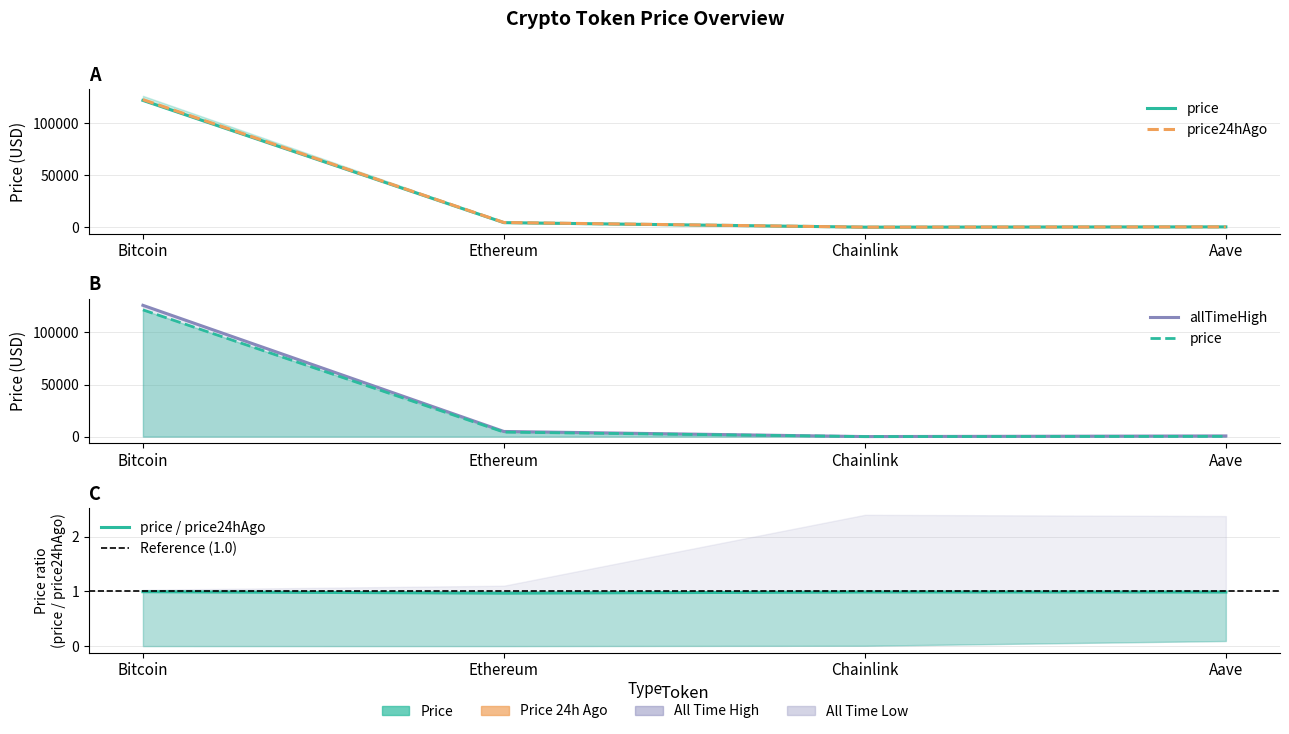

What is the average value of the price24hAgo series?

31813.3